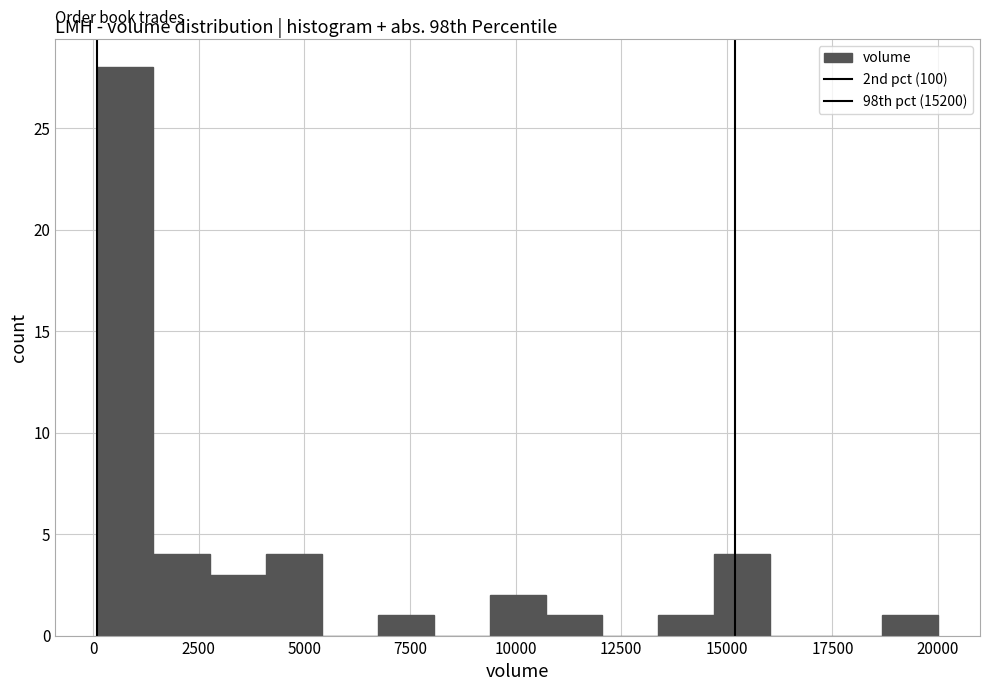

Around what value on the x-axis is the tallest bar? Give the approximate position of its centre, as read against the axis.

1000